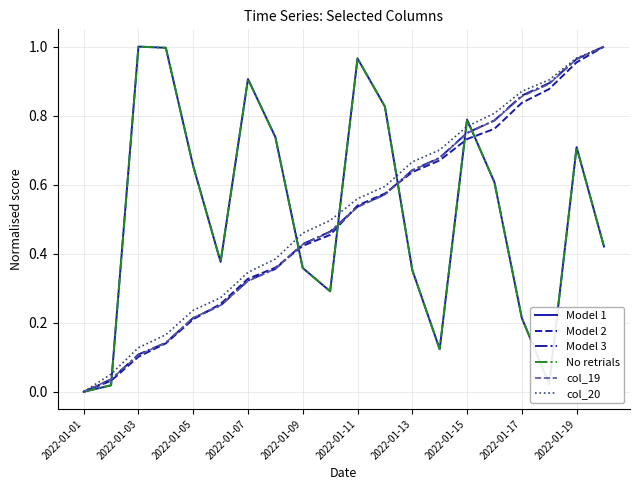

How many lines are shown in the chart?

6